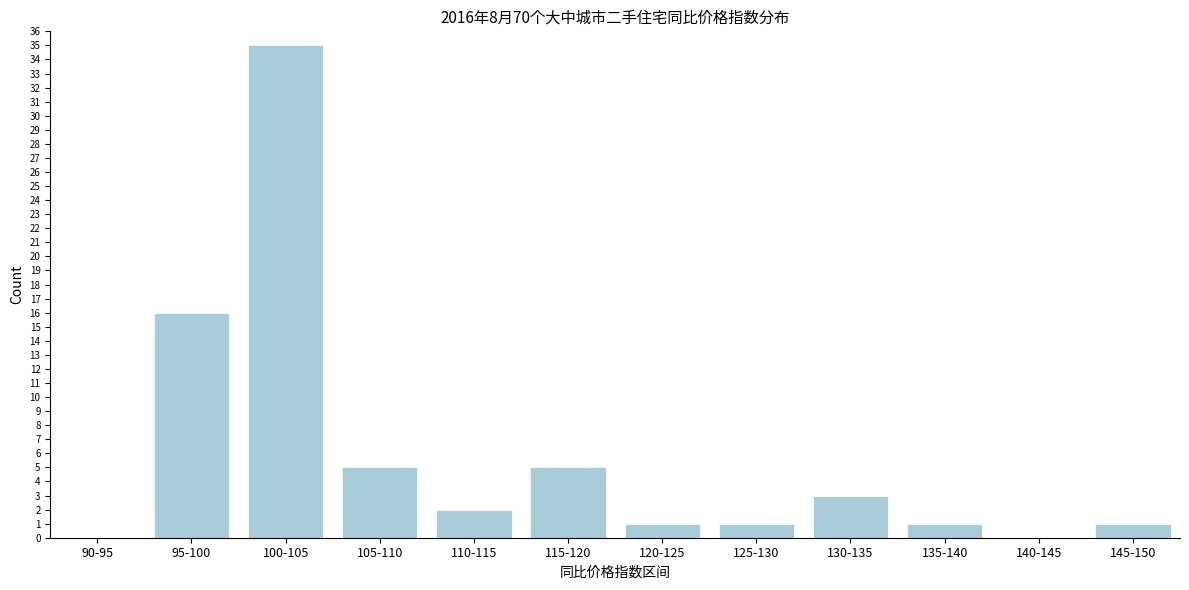

Reading left to right, transcribe all the data shown in this chart.

90-95=0	95-100=16	100-105=35	105-110=5	110-115=2	115-120=5	120-125=1	125-130=1	130-135=3	135-140=1	140-145=0	145-150=1